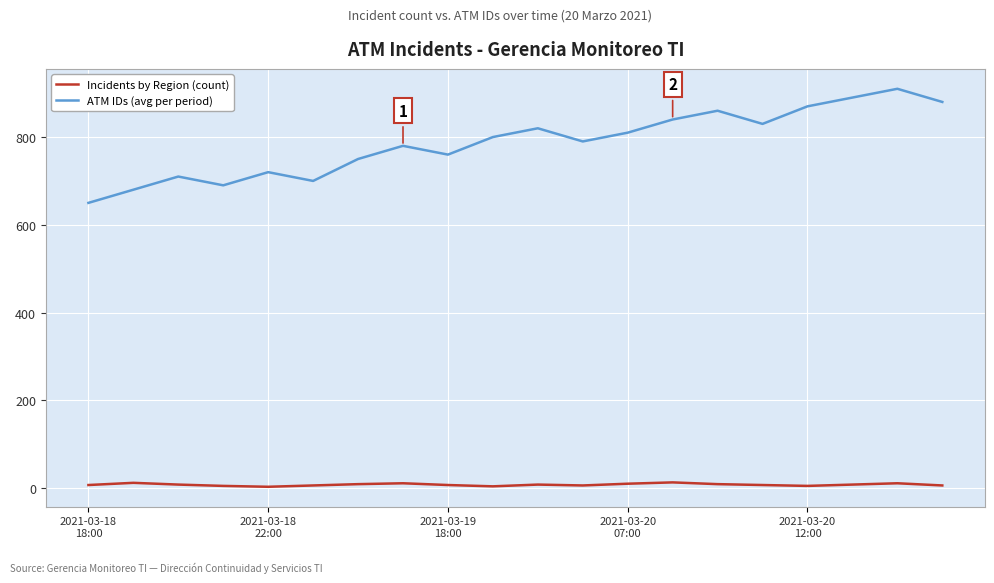

What is the minimum value shown in the chart?

3